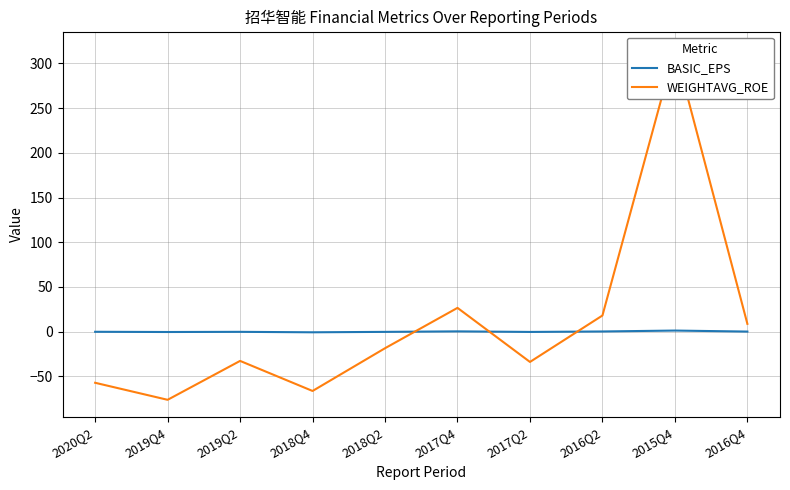

After their last crossing, which series has the higher values: WEIGHTAVG_ROE or BASIC_EPS?

WEIGHTAVG_ROE